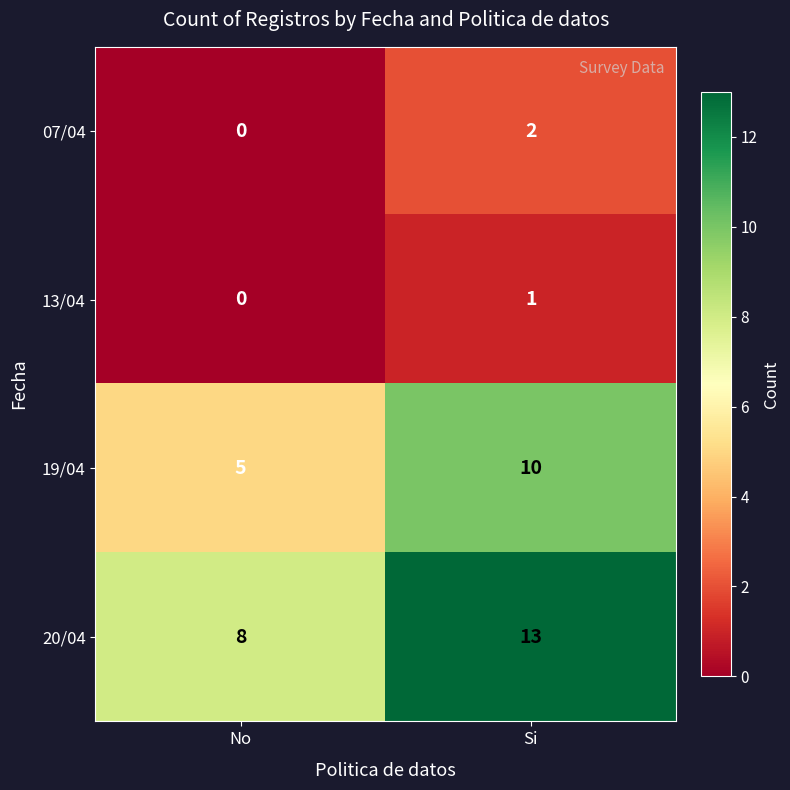

At which category does the chart reach its minimum across all series?

No